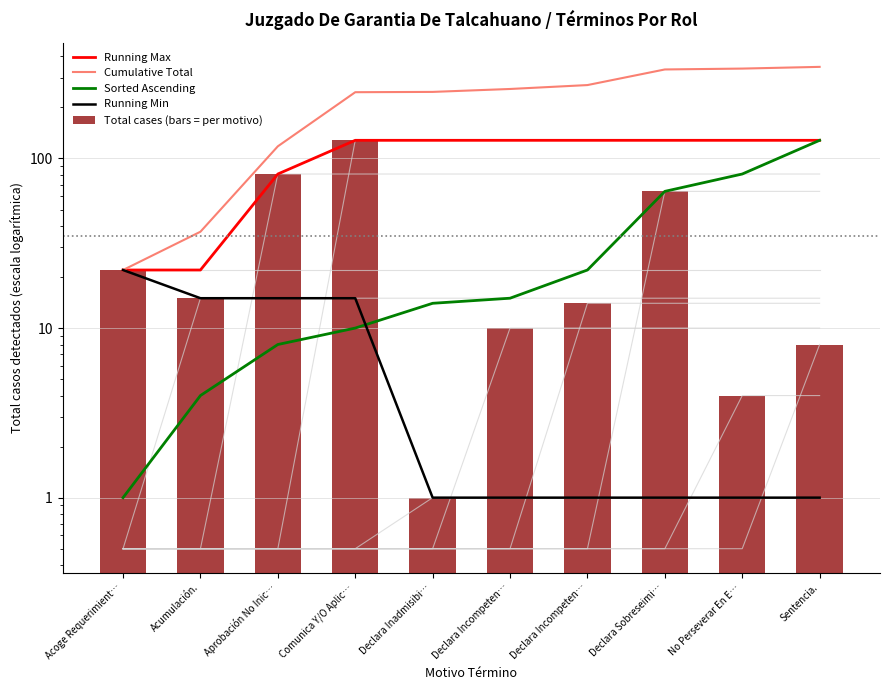

At which label does Cumulative Total first exceed 257?

Declara Incompeten…